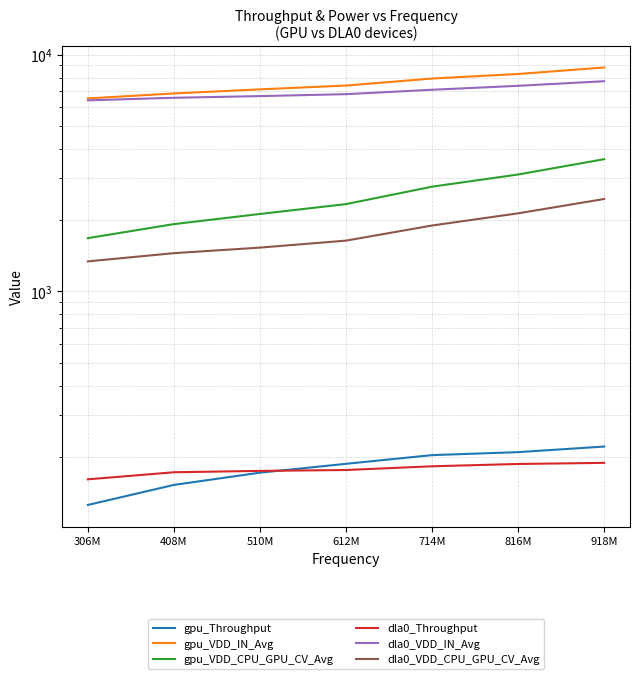

What is the label of the 7th point from the left?

918M